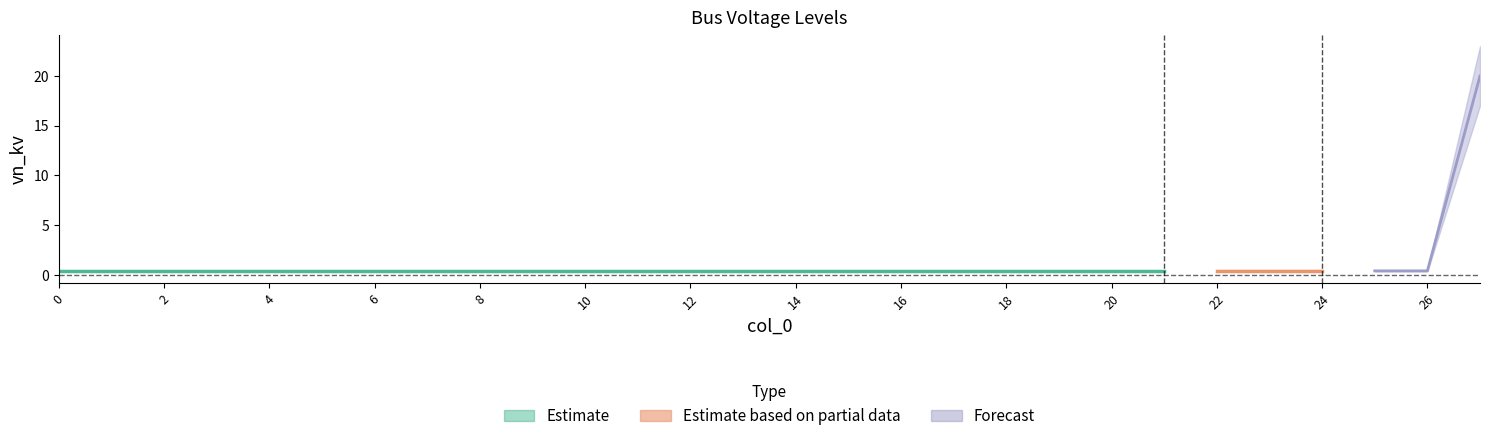

What is the greatest value displayed?

20.0